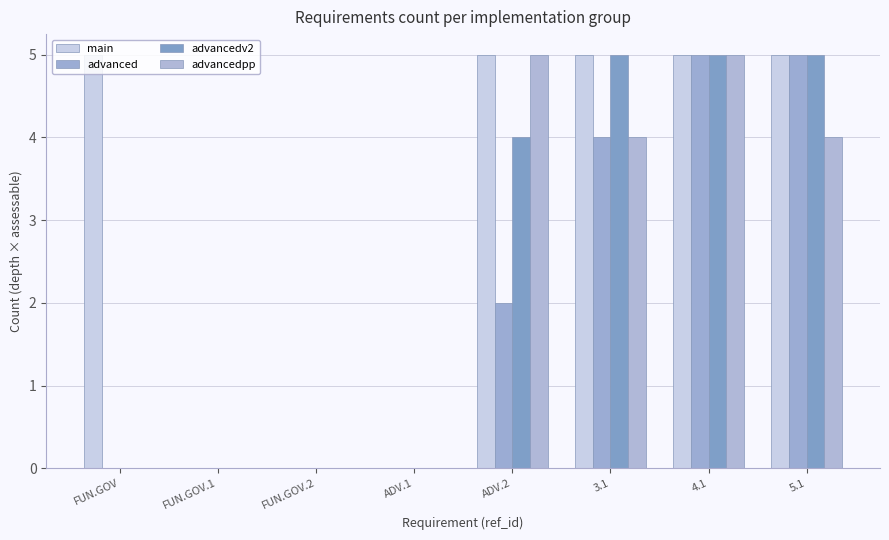

How many distinct data groups are displayed?

4